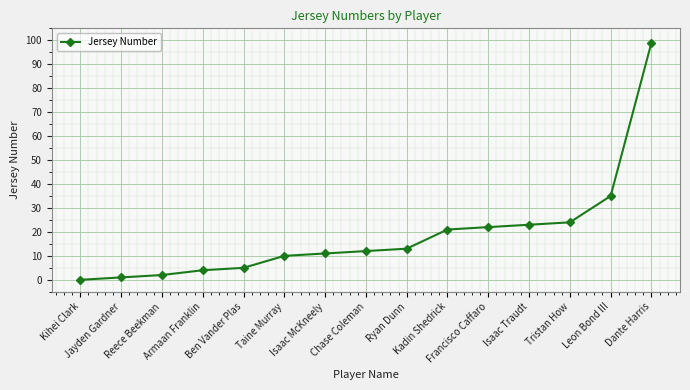

What is the label of the 12th point from the left?

Isaac Traudt